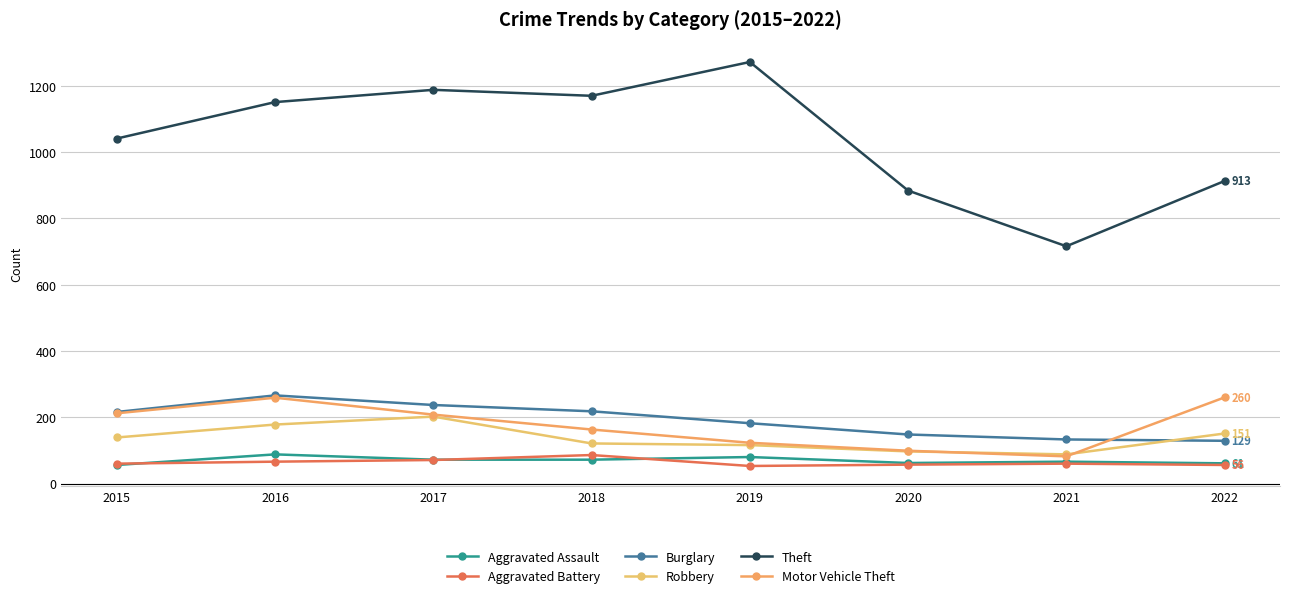

Does the chart have visible grid lines?

Yes